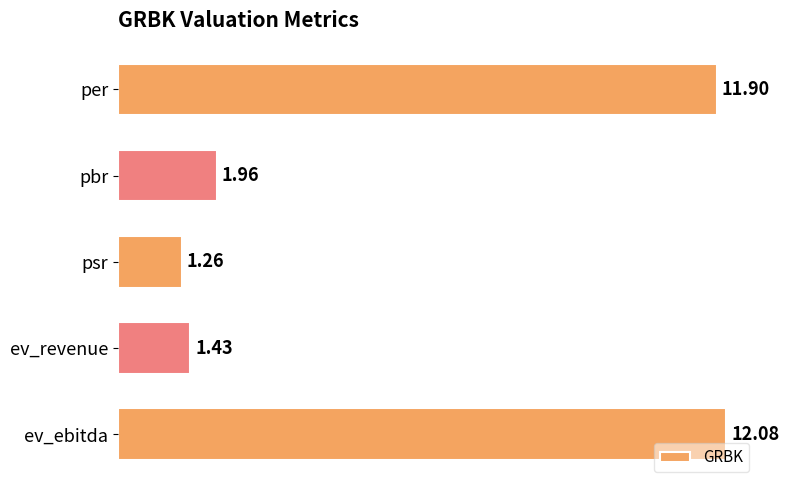

At which category does the chart reach its peak across all series?

ev_ebitda